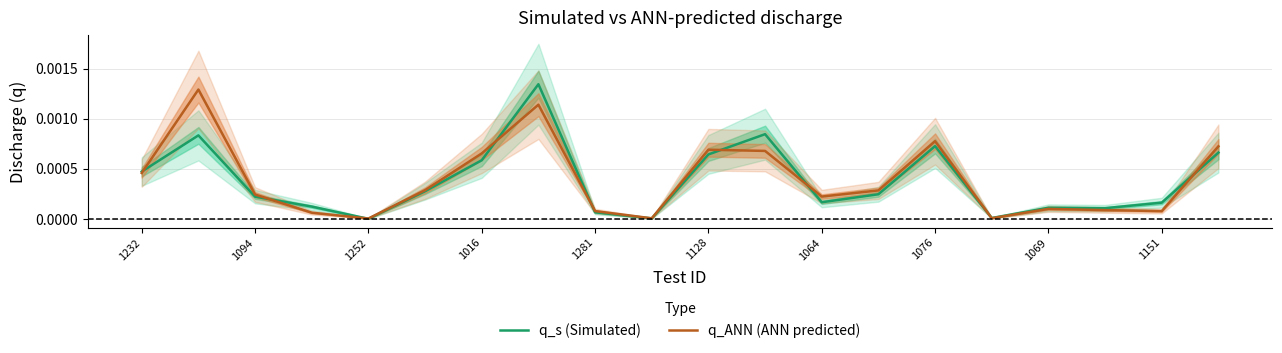

Is this an area chart (filled region under the line)?

No